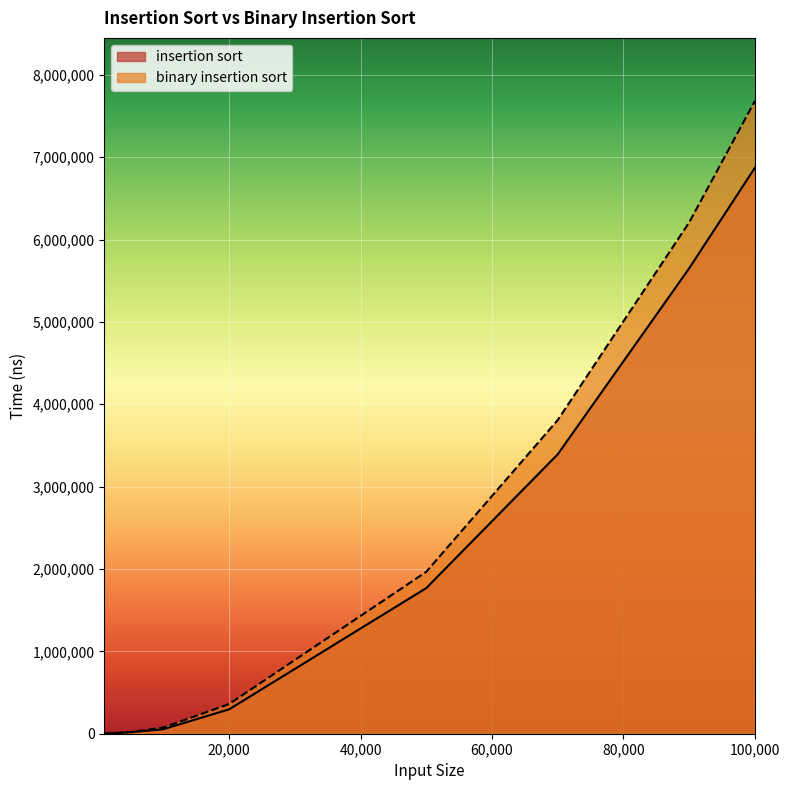

Rank the series by their average value, from lowest to highest.

insertion sort, binary insertion sort